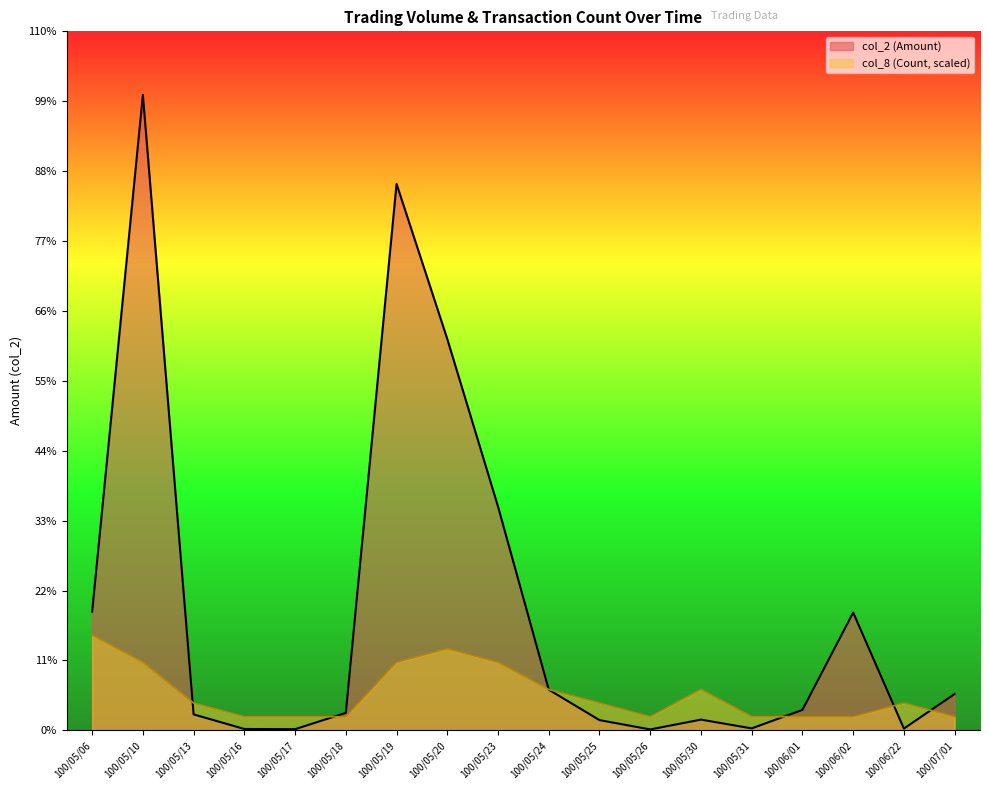

What is the total value across all series at 100/05/31?

12295.6